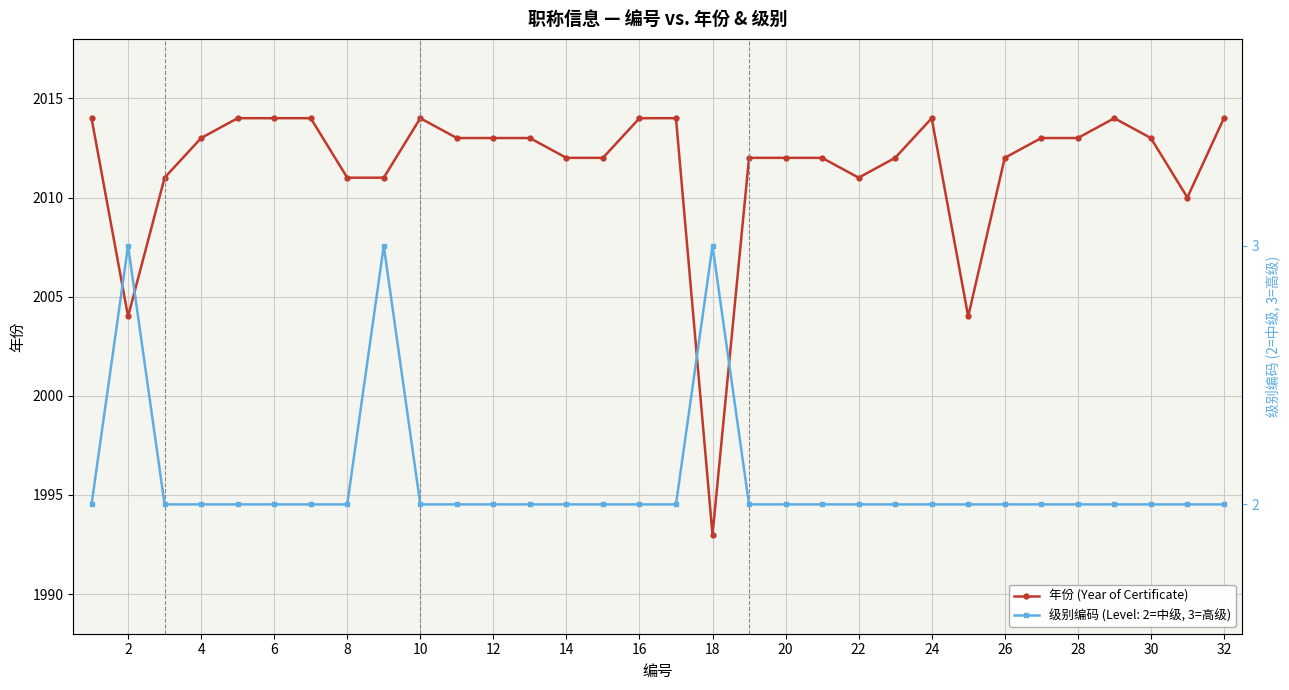

What is the minimum value shown in the chart?

1993